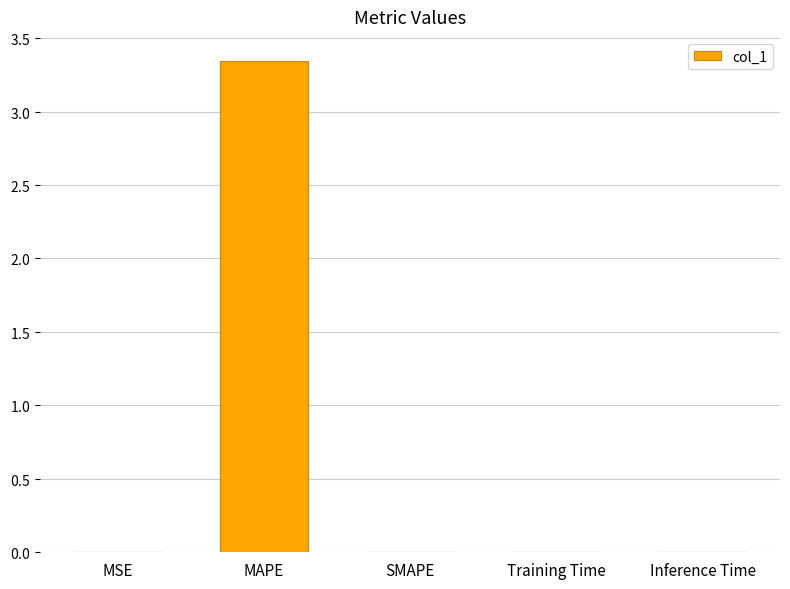

What is the sum of all values?

3.3